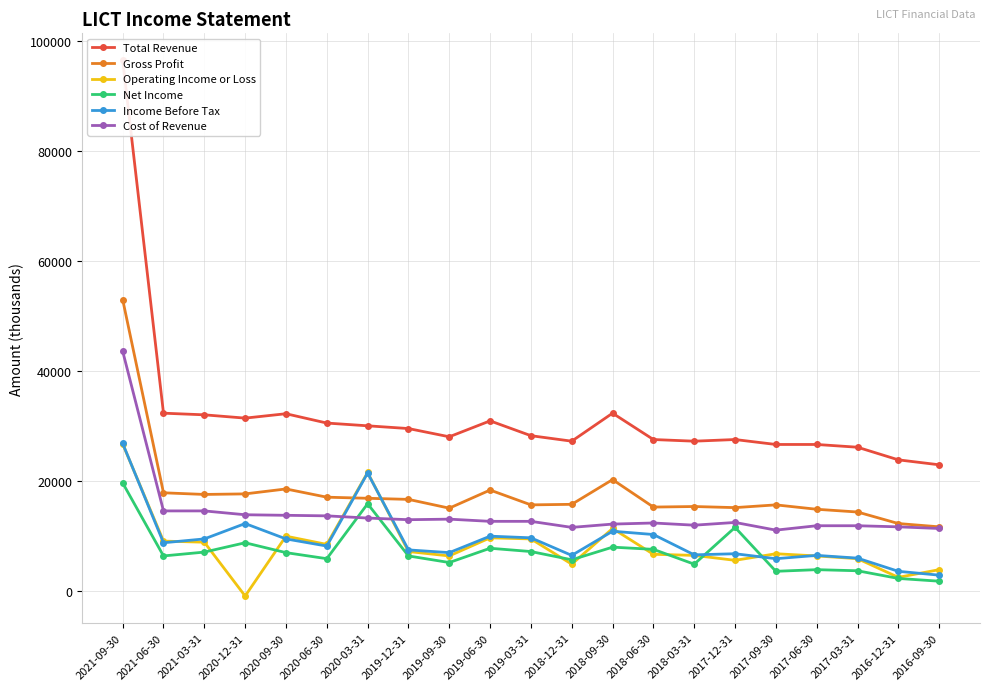

Does the chart display data point markers on the line(s)?

Yes